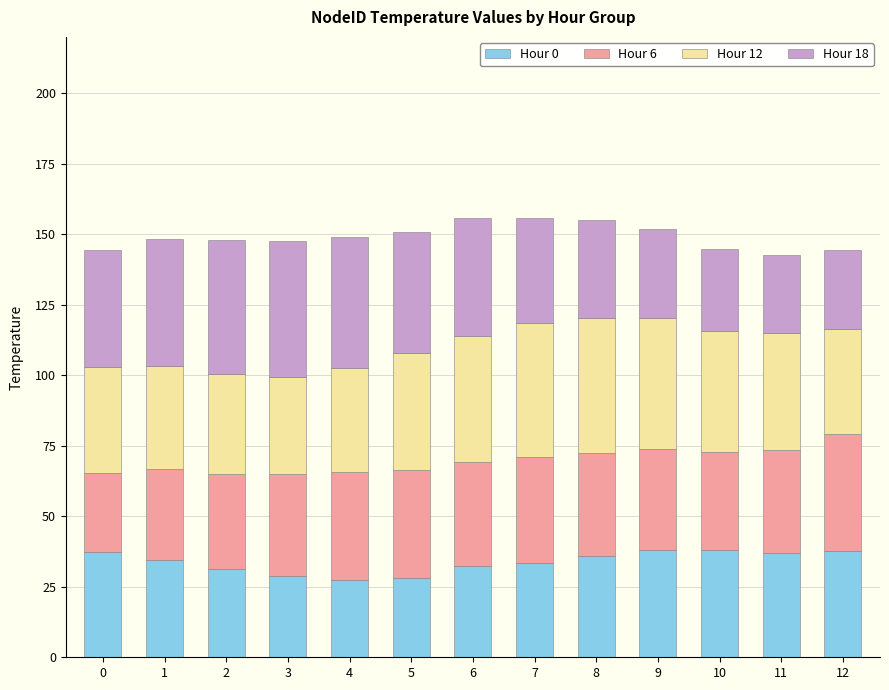

What are all the series names shown in the legend?

Hour 0, Hour 6, Hour 12, Hour 18